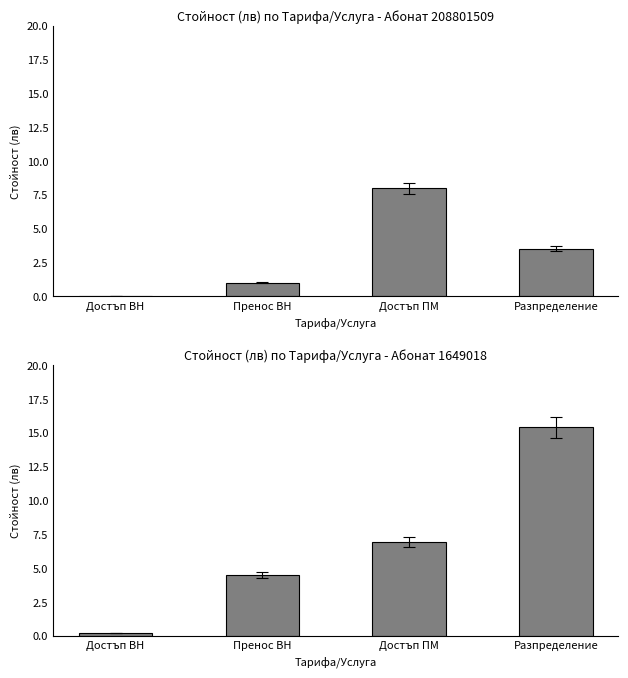

Are the bars grouped side by side (vs. stacked)?

No